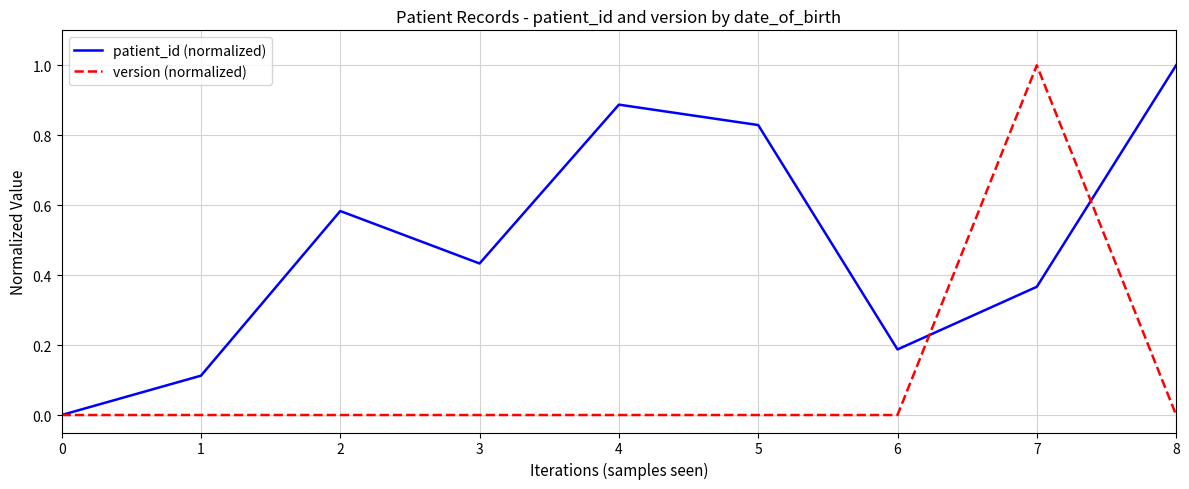

At which label does patient_id (normalized) reach its peak?

8